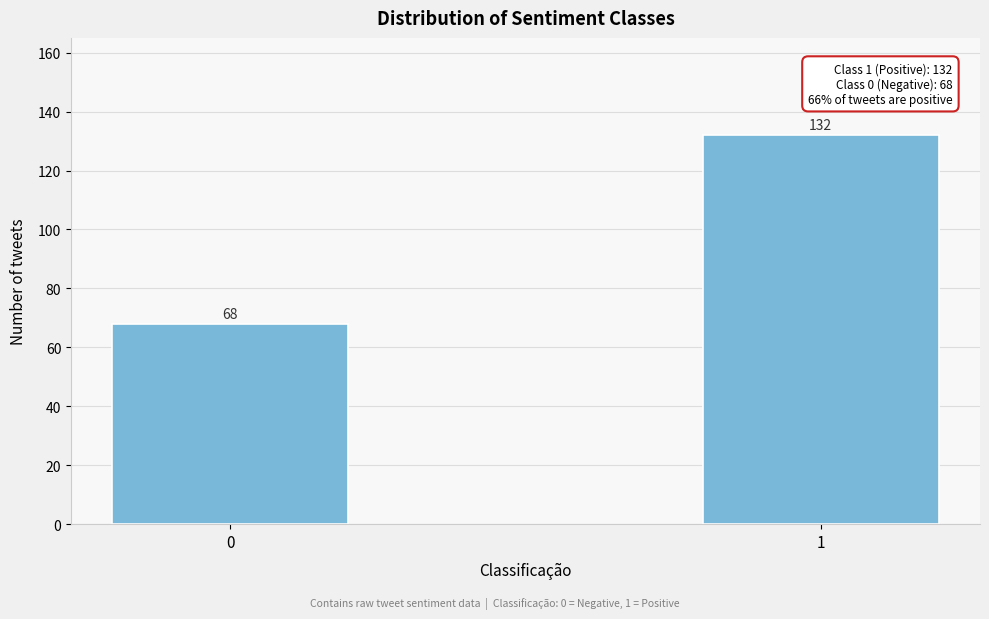

Reading left to right, list all the values displayed in this chart.

0=68	1=132